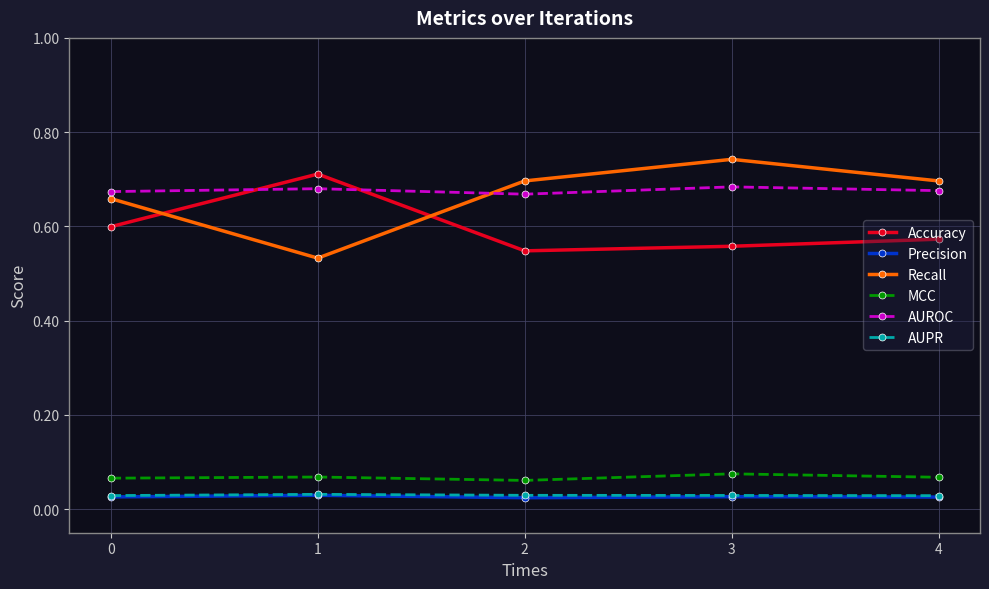

Which label corresponds to the largest value in the chart?

3